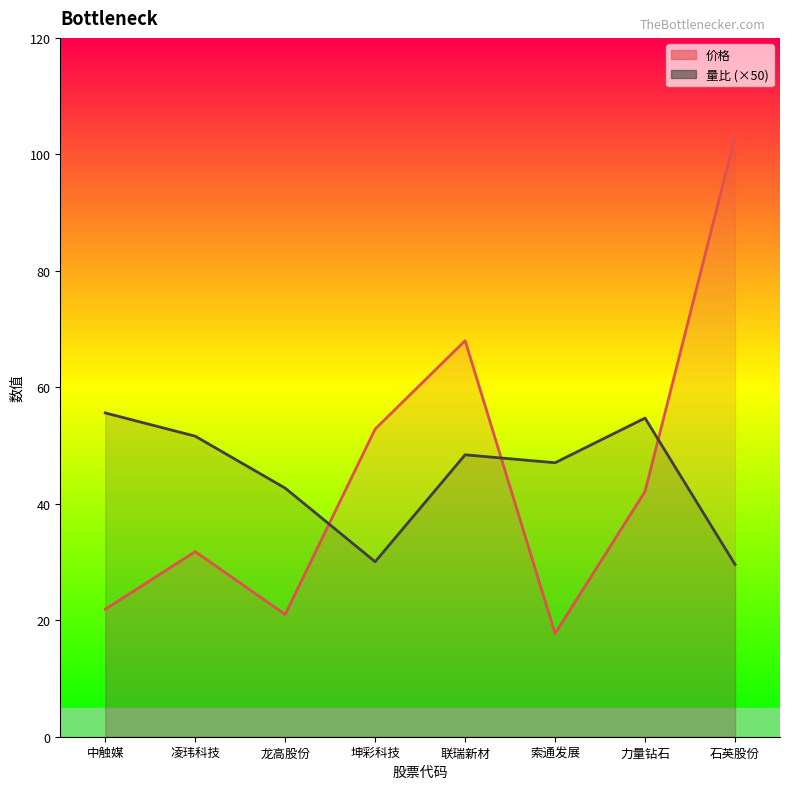

The 量比 series shows 47.0 at 索通发展. True or false?

True